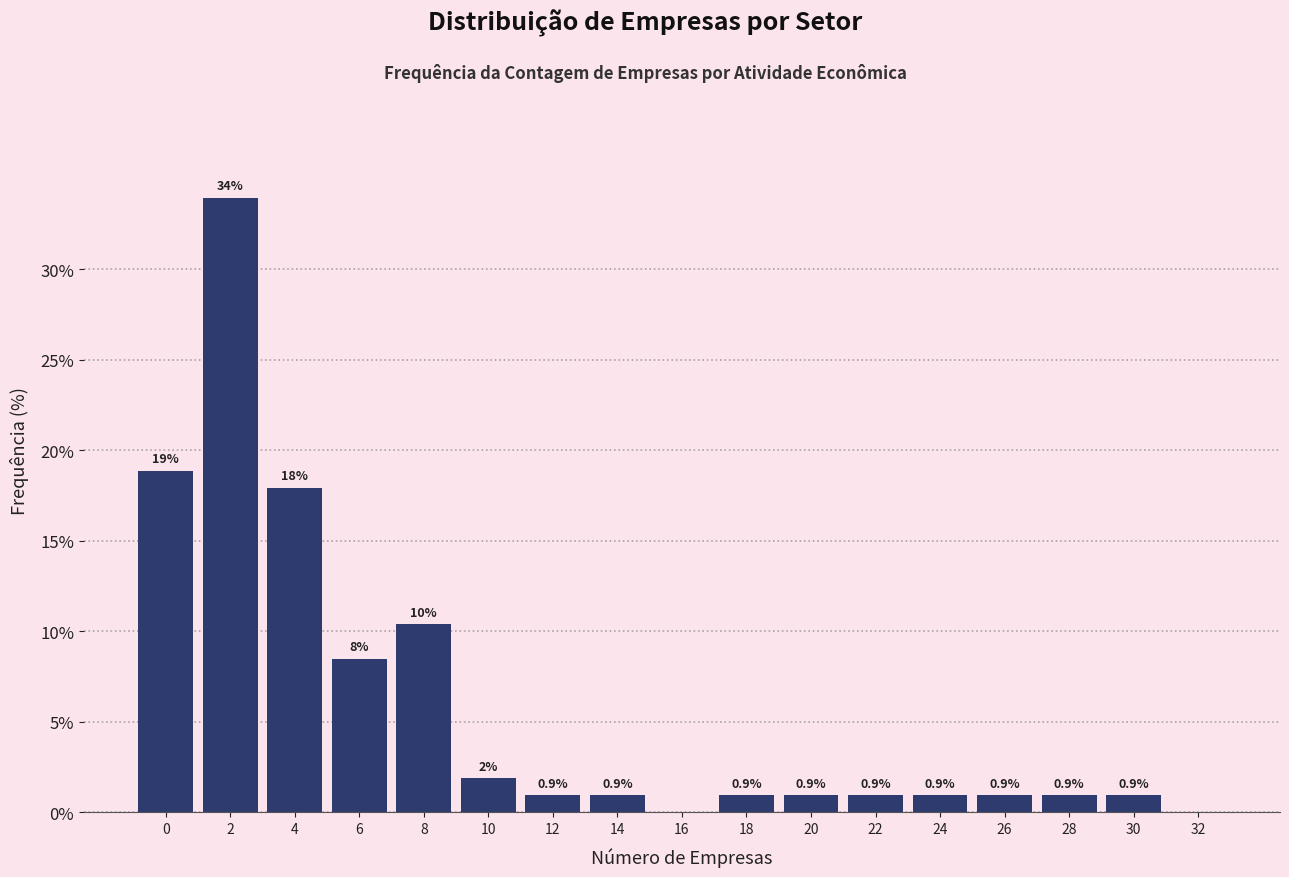

What is the sum of the values at 10 and 14?

2.8